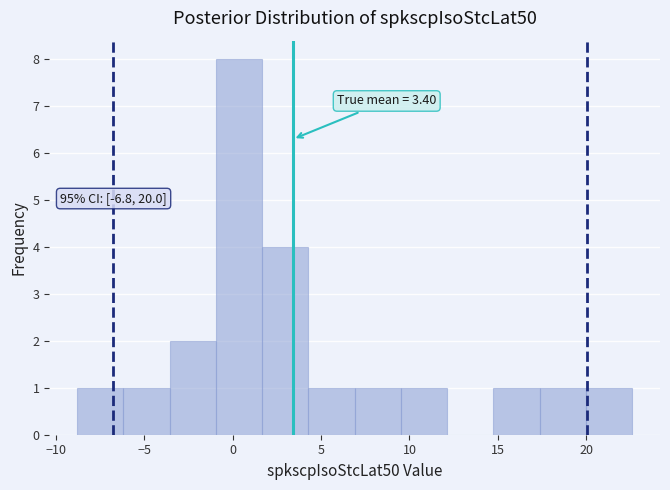

Which range on the x-axis has the tallest bar?

-1.0 to 1.5